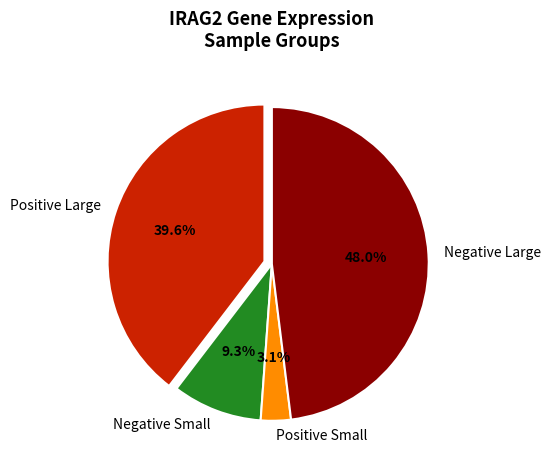

How much of the chart is everything except Negative Small?

90.7%